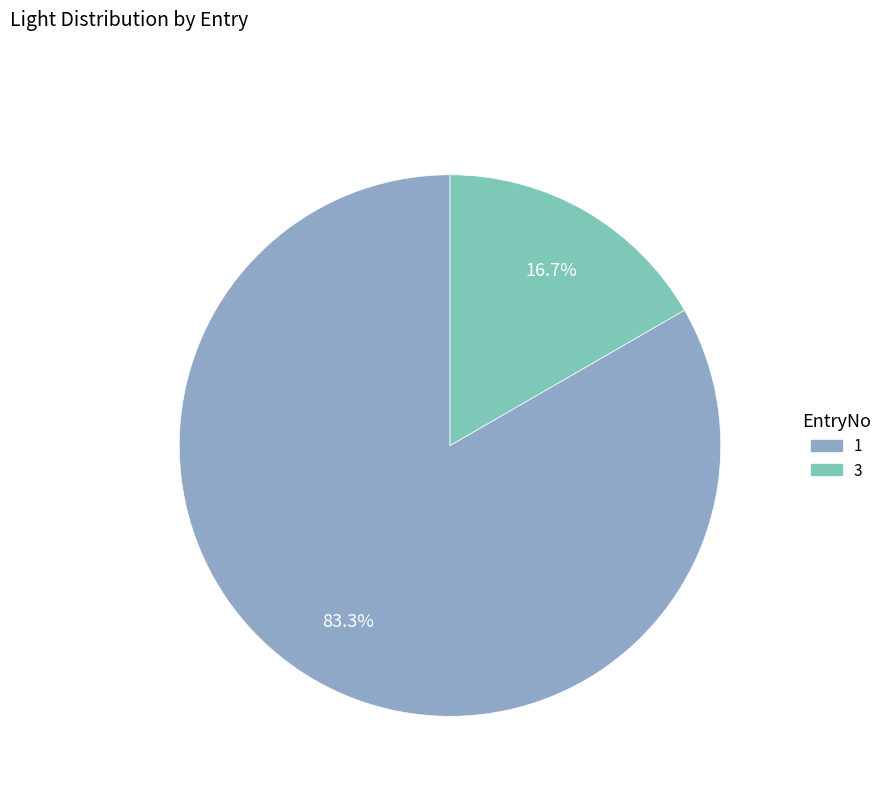

Approximately how many times larger is the value at 3 compared to 1?

0.2